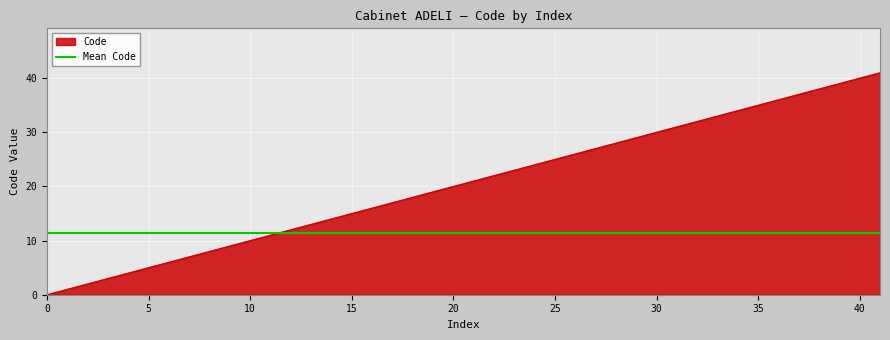

True or false: there are more than 2 points higher than both neighbors.

False